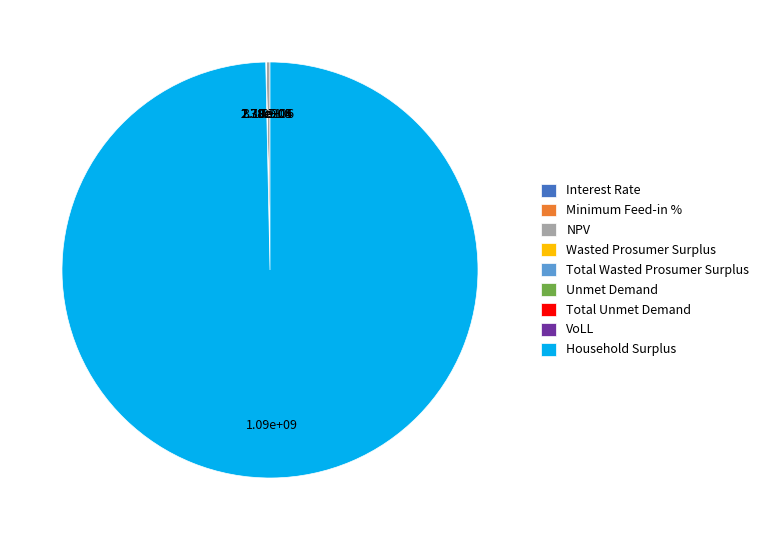

What is the majority slice?

Household Surplus